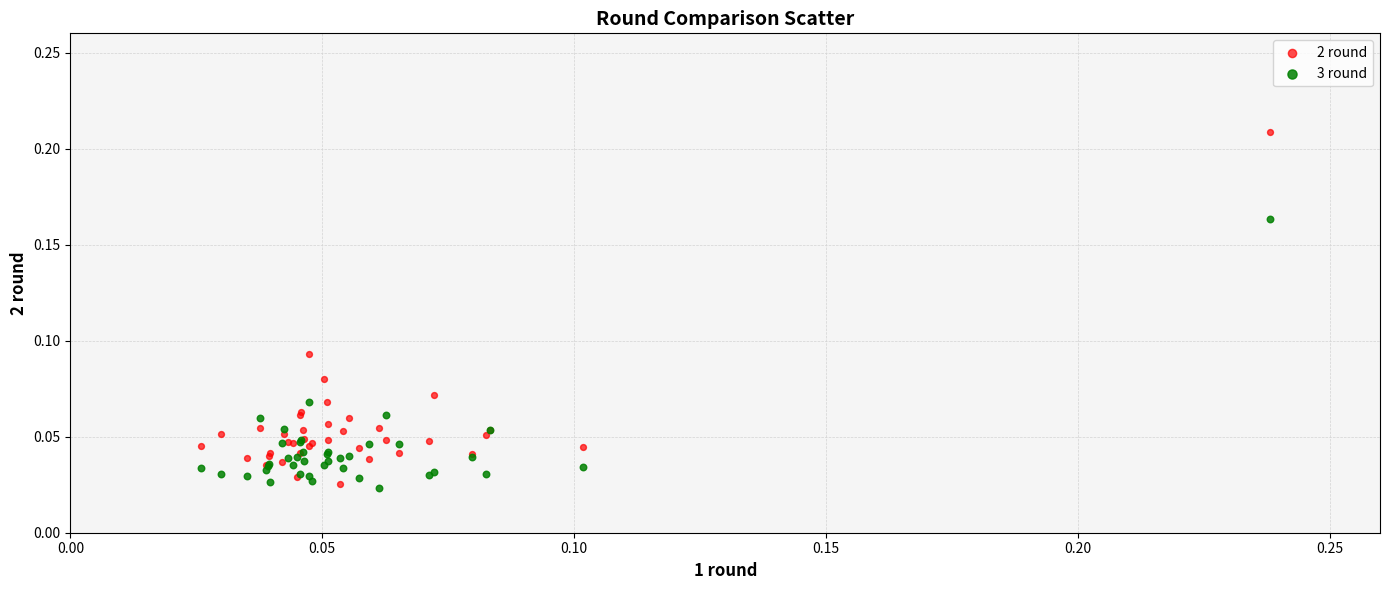

What are all the series names shown in the legend?

2 round, 3 round